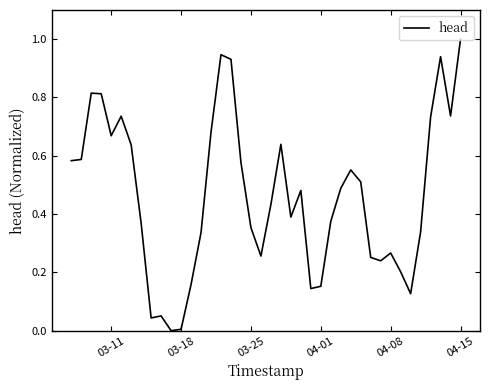

What is the greatest value displayed?

1.0